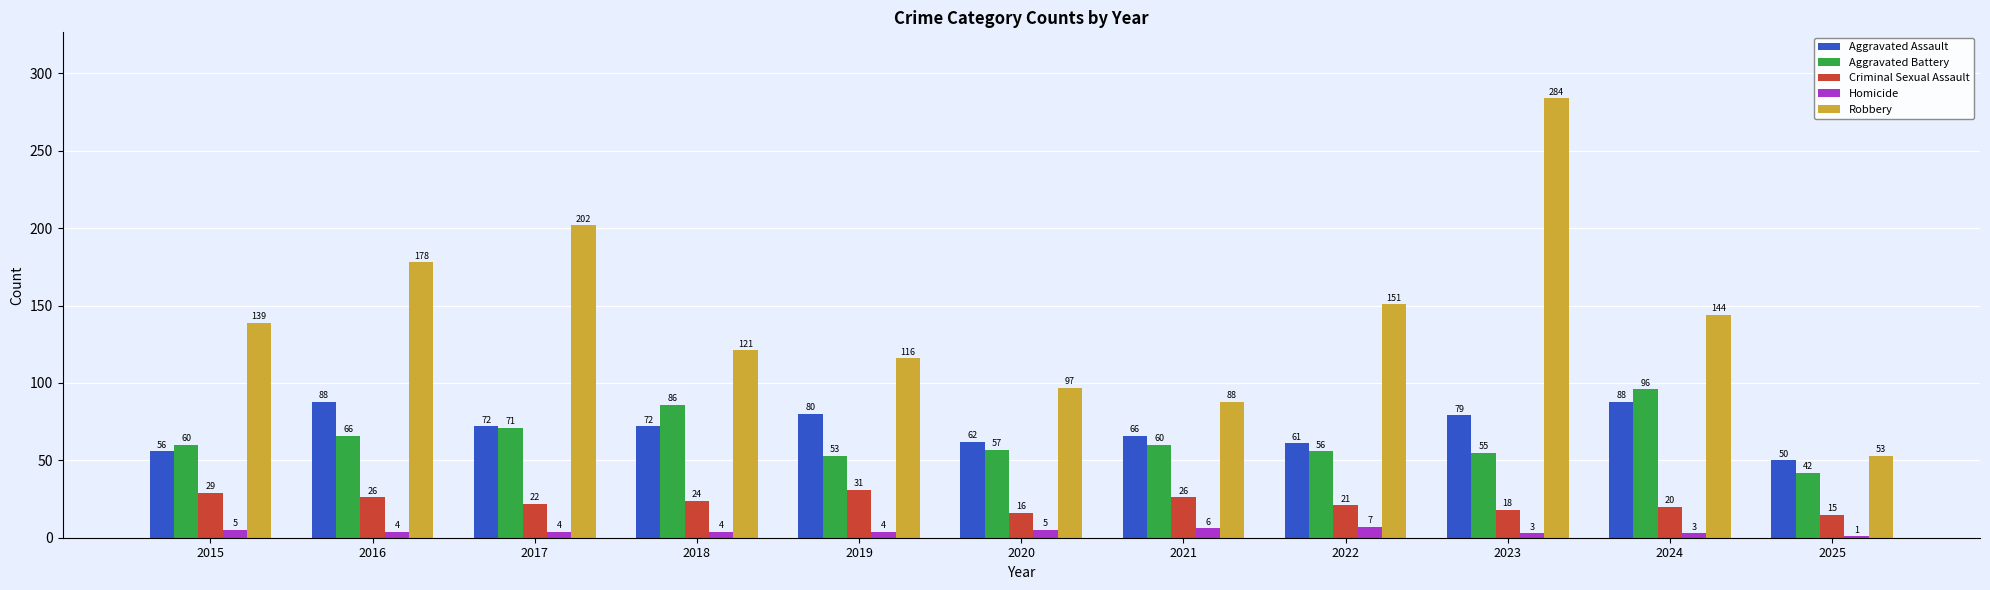

How many data points in Criminal Sexual Assault are less than 22?

5